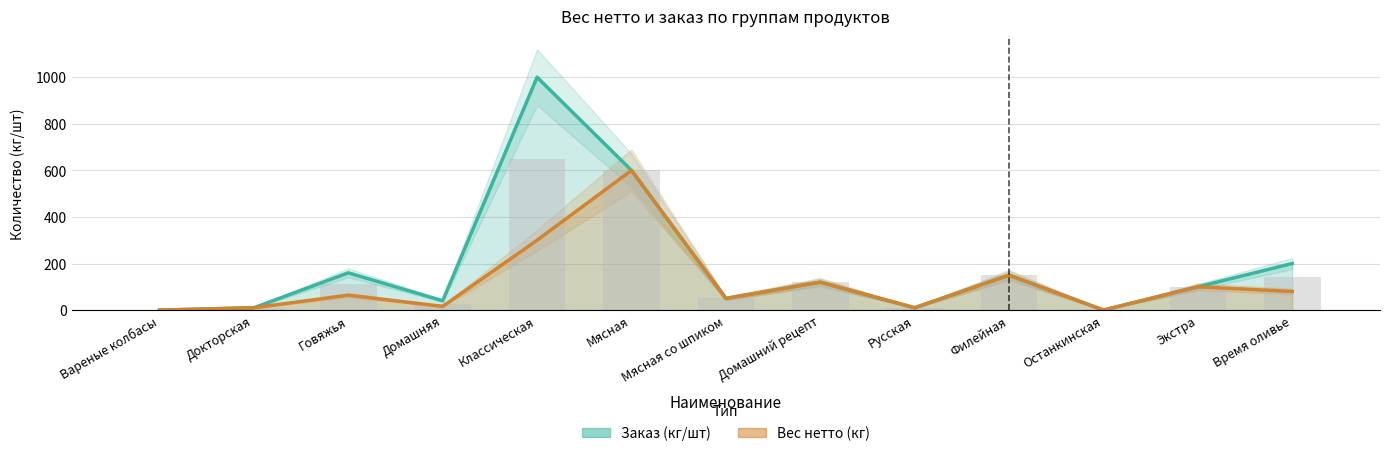

At which label does Заказ (кг/шт) first exceed 100?

Говяжья